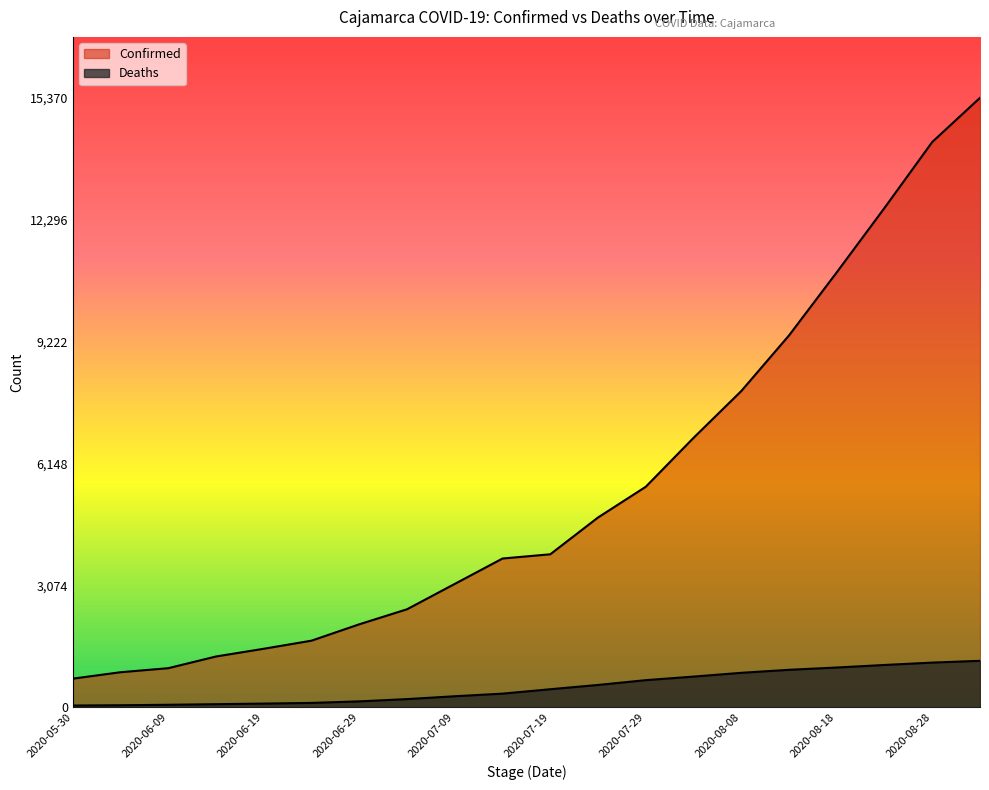

Where does the Confirmed series first go above 3857?

2020-07-24